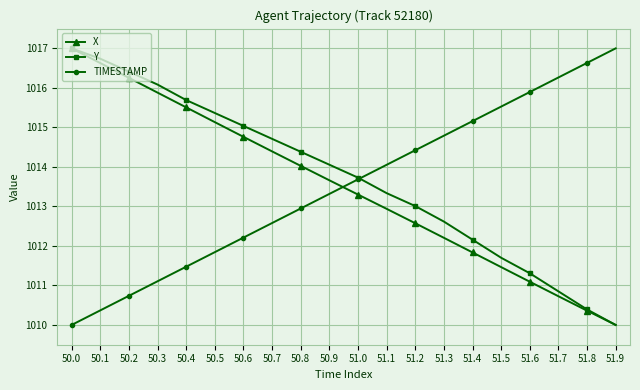

Does the chart have visible grid lines?

Yes